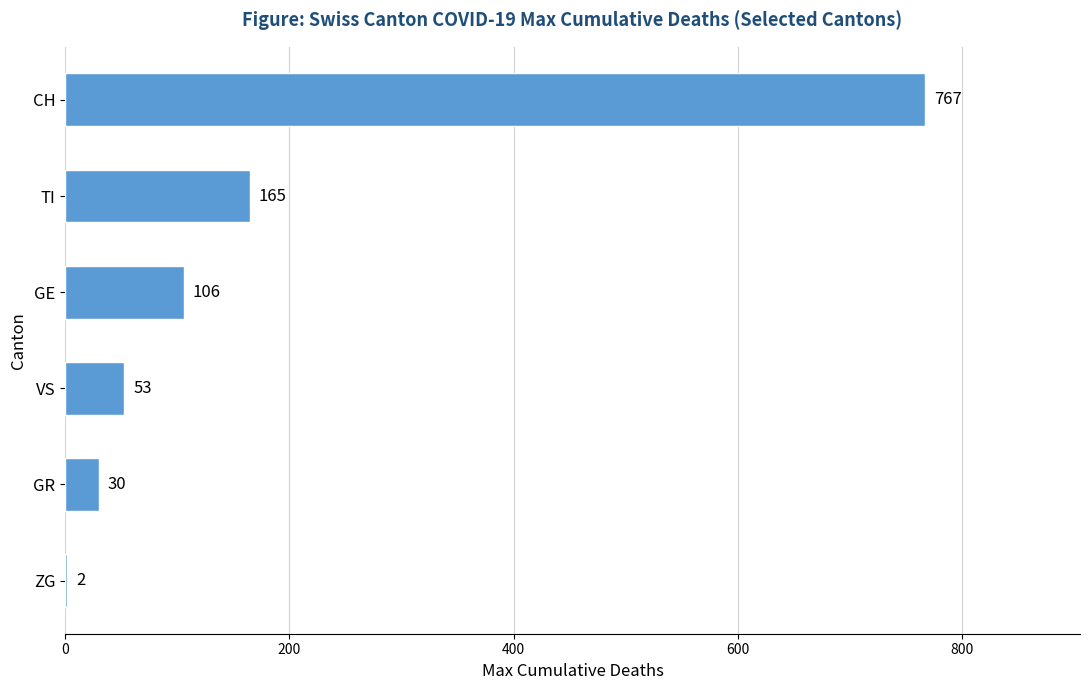

How many series are shown in this chart?

1